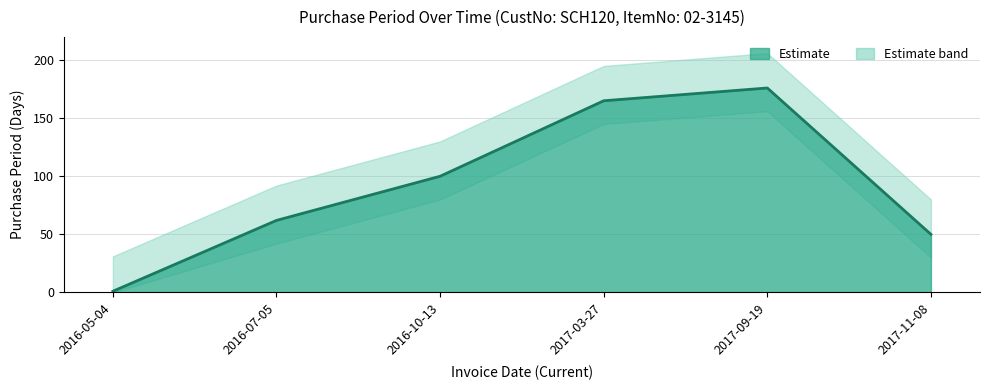

Rank the categories by value from highest to lowest.

2017-09-19, 2017-03-27, 2016-10-13, 2016-07-05, 2017-11-08, 2016-05-04